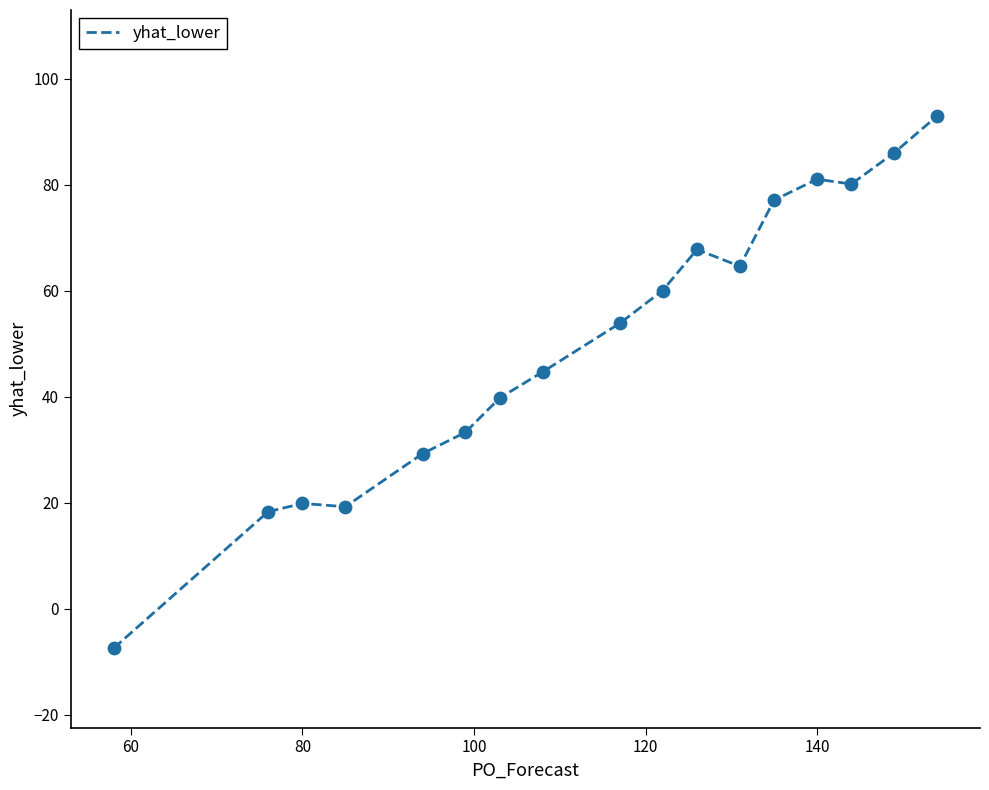

What is the smallest value displayed?

-7.5